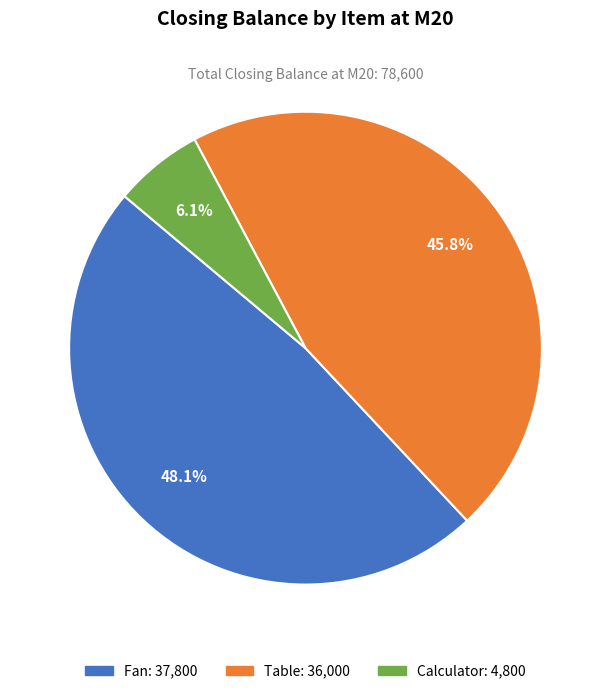

Combined, what portion of the pie is Table and Fan?

93.9%